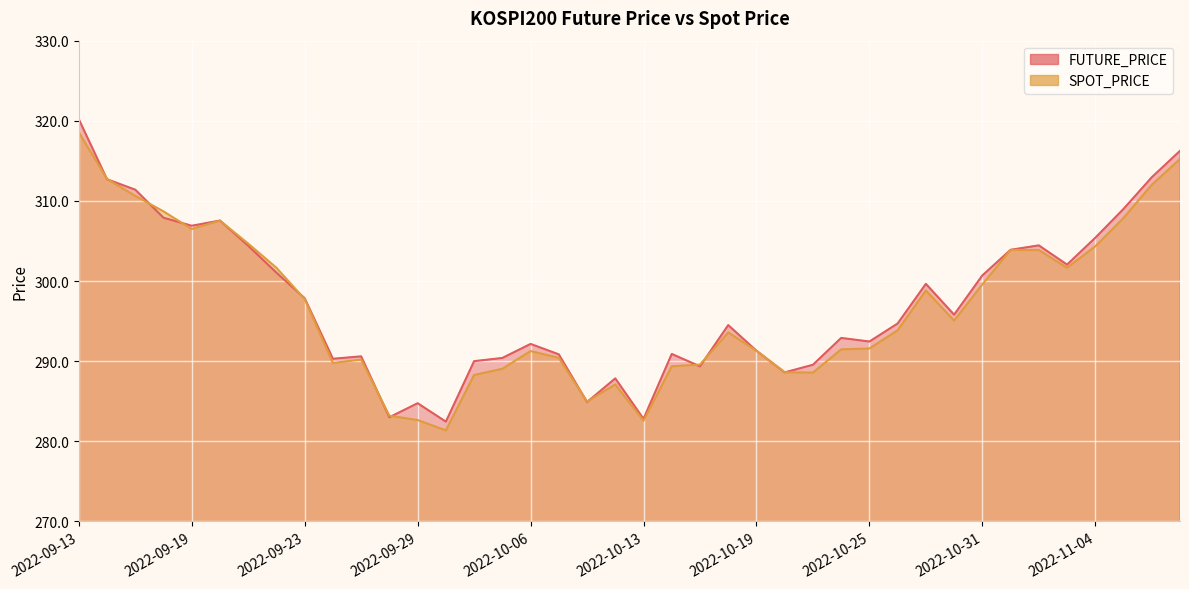

What is the sum of all SPOT_PRICE values?

11869.7